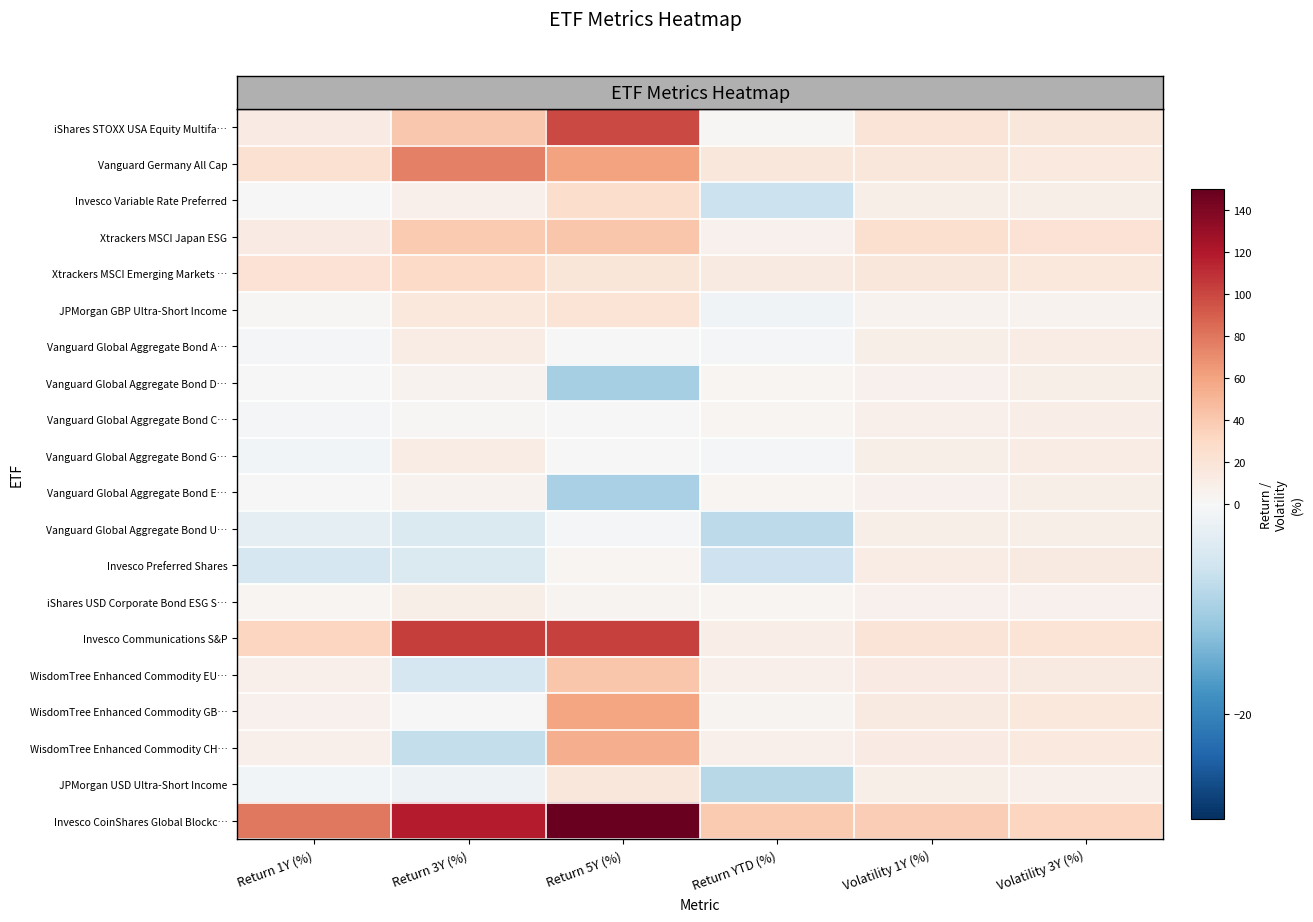

Reading left to right, extract all data points from this chart.

row_0: Return 1Y (%)=12.7	Return 3Y (%)=40.3	Return 5Y (%)=98.8	Return YTD (%)=1.4	Volatility 1Y (%)=19.5	Volatility 3Y (%)=17.4
row_1: Return 1Y (%)=23.2	Return 3Y (%)=75.7	Return 5Y (%)=59.9	Return YTD (%)=17.3	Volatility 1Y (%)=17.1	Volatility 3Y (%)=14.9
row_2: Return 1Y (%)=1.1	Return 3Y (%)=7.2	Return 5Y (%)=26.2	Return YTD (%)=-6.5	Volatility 1Y (%)=8.6	Volatility 3Y (%)=8.7
row_3: Return 1Y (%)=12.6	Return 3Y (%)=39.8	Return 5Y (%)=41.8	Return YTD (%)=6.5	Volatility 1Y (%)=24.2	Volatility 3Y (%)=21.5
row_4: Return 1Y (%)=21.2	Return 3Y (%)=29.0	Return 5Y (%)=18.7	Return YTD (%)=13.0	Volatility 1Y (%)=16.9	Volatility 3Y (%)=15.8
row_5: Return 1Y (%)=1.6	Return 3Y (%)=16.0	Return 5Y (%)=21.1	Return YTD (%)=-1.2	Volatility 1Y (%)=5.4	Volatility 3Y (%)=5.4
row_6: Return 1Y (%)=-0.5	Return 3Y (%)=11.3	Return 5Y (%)=0.9	Return YTD (%)=-0.5	Volatility 1Y (%)=8.8	Volatility 3Y (%)=10.8
row_7: Return 1Y (%)=0.6	Return 3Y (%)=5.1	Return 5Y (%)=-10.1	Return YTD (%)=2.9	Volatility 1Y (%)=6.8	Volatility 3Y (%)=8.7
row_8: Return 1Y (%)=-0.6	Return 3Y (%)=2.1	Return 5Y (%)=0.0	Return YTD (%)=2.4	Volatility 1Y (%)=8.1	Volatility 3Y (%)=10.4
row_9: Return 1Y (%)=-0.7	Return 3Y (%)=11.1	Return 5Y (%)=0.7	Return YTD (%)=-0.6	Volatility 1Y (%)=8.7	Volatility 3Y (%)=10.8
row_10: Return 1Y (%)=0.8	Return 3Y (%)=5.3	Return 5Y (%)=-9.7	Return YTD (%)=3.2	Volatility 1Y (%)=6.8	Volatility 3Y (%)=8.7
row_11: Return 1Y (%)=-2.7	Return 3Y (%)=-4.2	Return 5Y (%)=-0.6	Return YTD (%)=-7.8	Volatility 1Y (%)=8.7	Volatility 3Y (%)=8.9
row_12: Return 1Y (%)=-5.1	Return 3Y (%)=-4.2	Return 5Y (%)=2.6	Return YTD (%)=-6.3	Volatility 1Y (%)=11.1	Volatility 3Y (%)=13.2
row_13: Return 1Y (%)=2.9	Return 3Y (%)=8.5	Return 5Y (%)=4.1	Return YTD (%)=2.9	Volatility 1Y (%)=6.1	Volatility 3Y (%)=7.0
row_14: Return 1Y (%)=31.7	Return 3Y (%)=103.6	Return 5Y (%)=103.1	Return YTD (%)=10.1	Volatility 1Y (%)=19.5	Volatility 3Y (%)=20.0
row_15: Return 1Y (%)=7.6	Return 3Y (%)=-5.1	Return 5Y (%)=41.6	Return YTD (%)=7.5	Volatility 1Y (%)=12.5	Volatility 3Y (%)=13.7
row_16: Return 1Y (%)=6.2	Return 3Y (%)=0.6	Return 5Y (%)=58.8	Return YTD (%)=3.8	Volatility 1Y (%)=13.6	Volatility 3Y (%)=15.3
row_17: Return 1Y (%)=7.3	Return 3Y (%)=-7.0	Return 5Y (%)=54.9	Return YTD (%)=7.3	Volatility 1Y (%)=12.8	Volatility 3Y (%)=14.2
row_18: Return 1Y (%)=-0.9	Return 3Y (%)=-1.6	Return 5Y (%)=17.4	Return YTD (%)=-8.4	Volatility 1Y (%)=8.4	Volatility 3Y (%)=8.0
row_19: Return 1Y (%)=79.5	Return 3Y (%)=117.3	Return 5Y (%)=148.8	Return YTD (%)=39.5	Volatility 1Y (%)=37.3	Volatility 3Y (%)=32.5